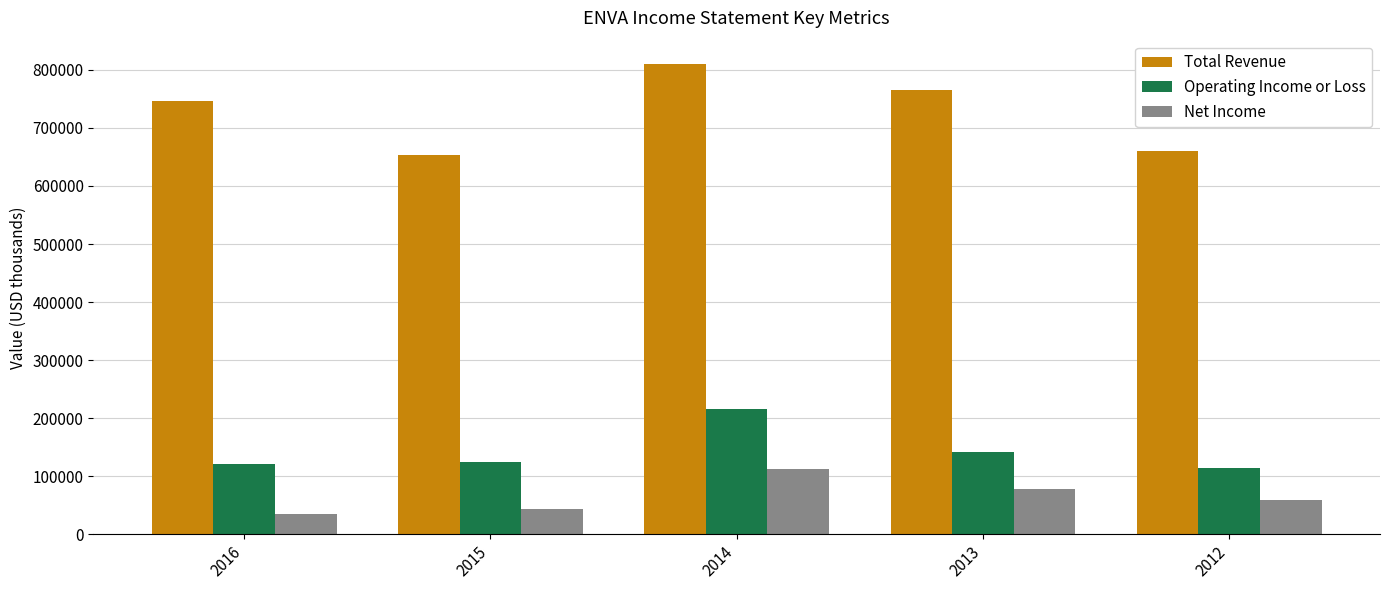

How many bars are there in each group?

3